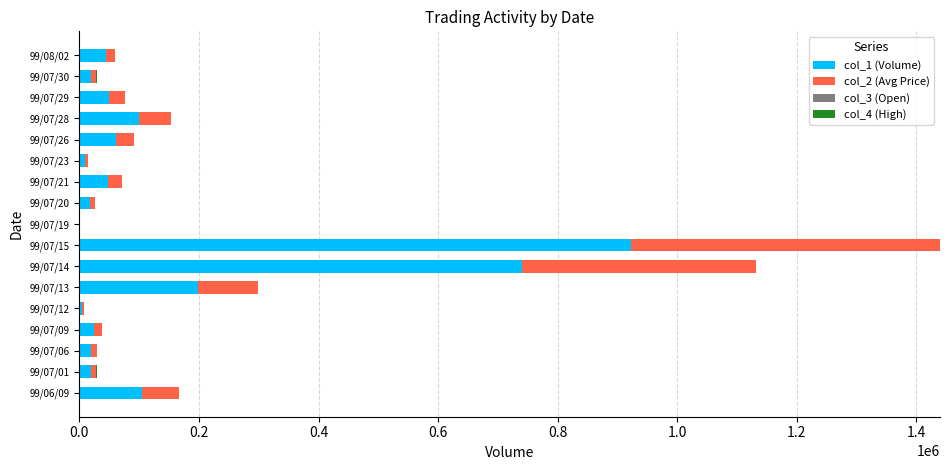

What is the maximum value for col_1 (Volume)?

922000.0